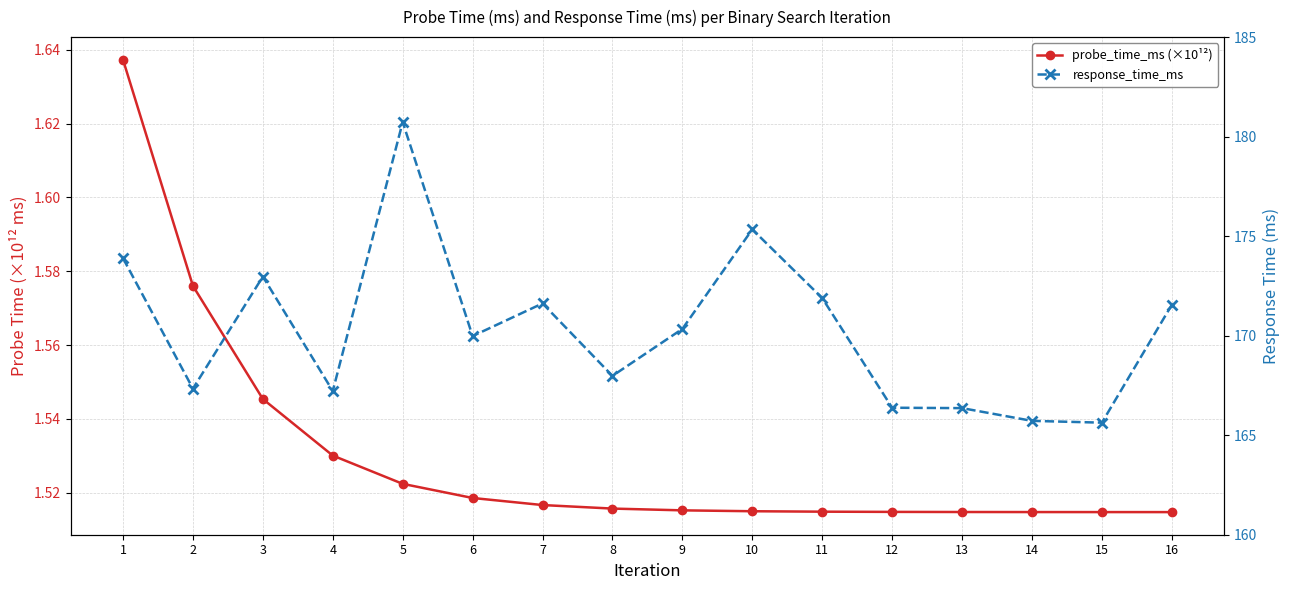

Does the chart have visible grid lines?

Yes